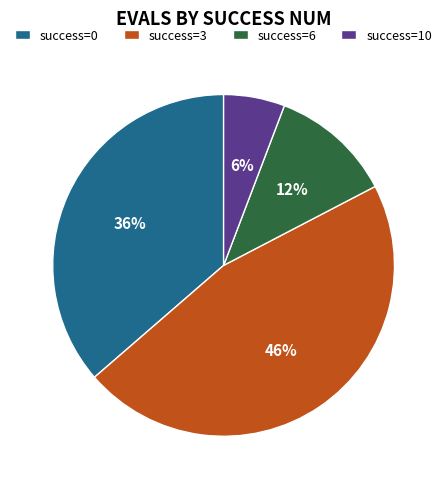

True or false: success=6 accounts for 5% of the total.

False